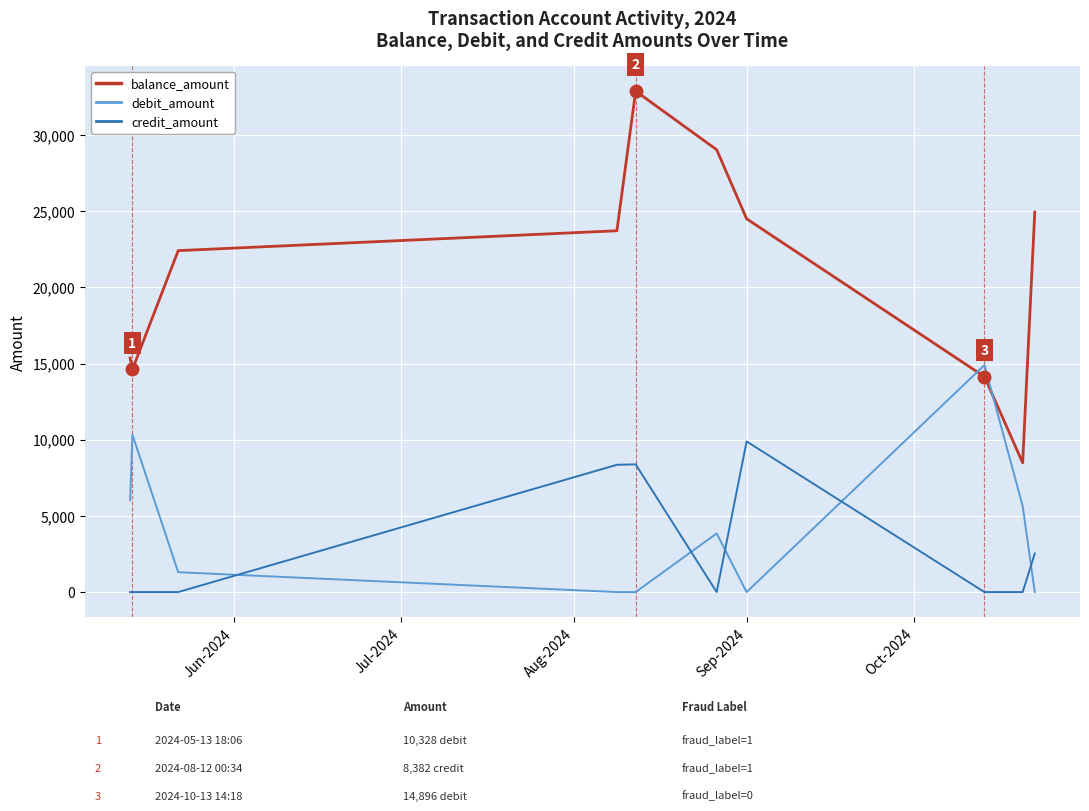

How many lines are shown in the chart?

3